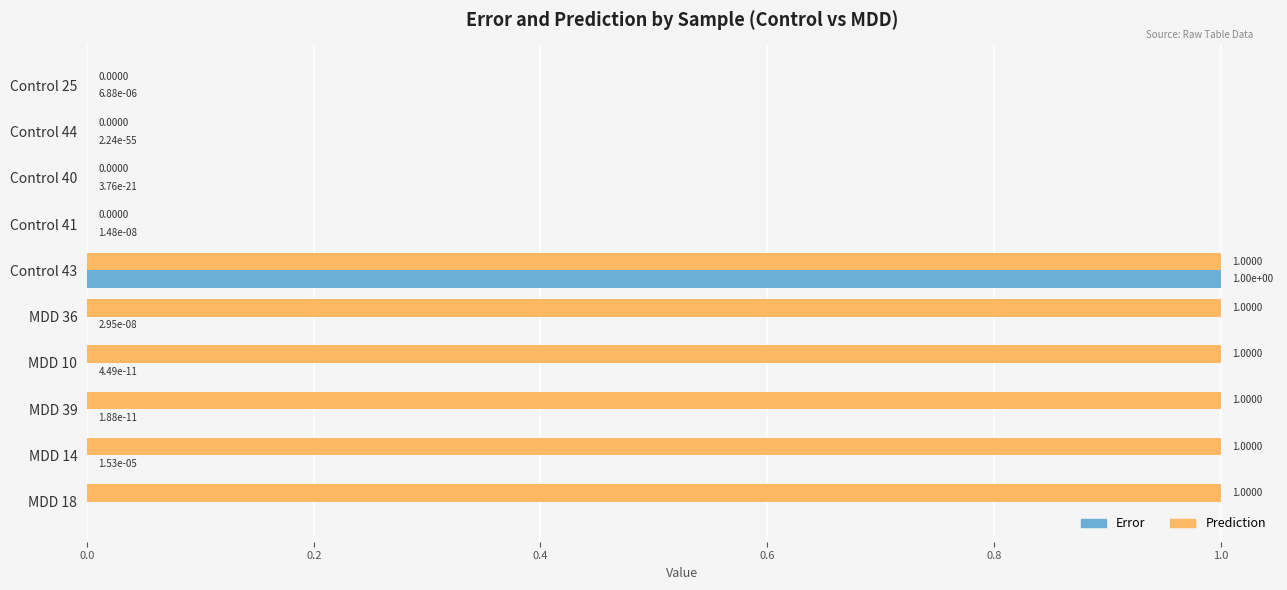

Between Control 44 and MDD 36, which series saw the biggest shift?

Prediction